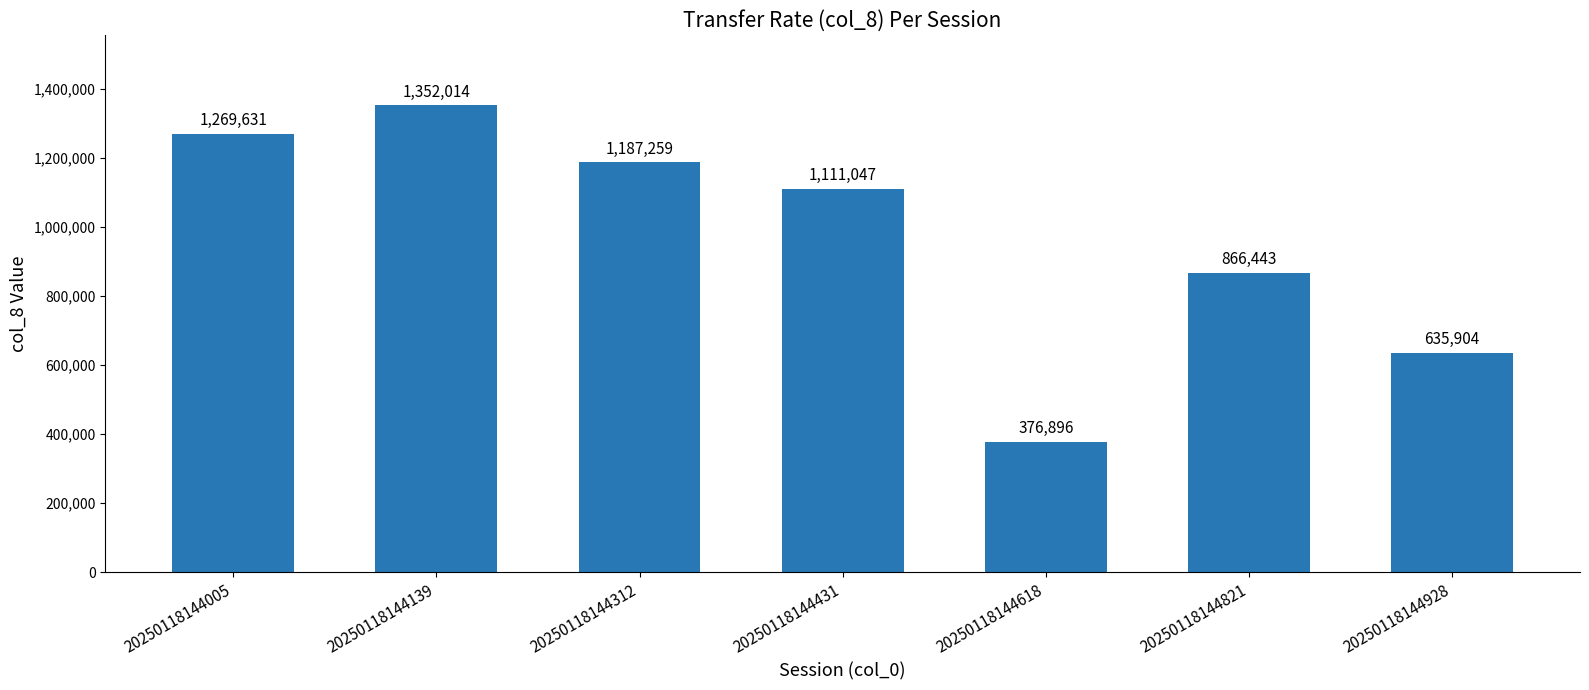

Approximately how many times larger is the value at 20250118144312 compared to 20250118144821?

1.4